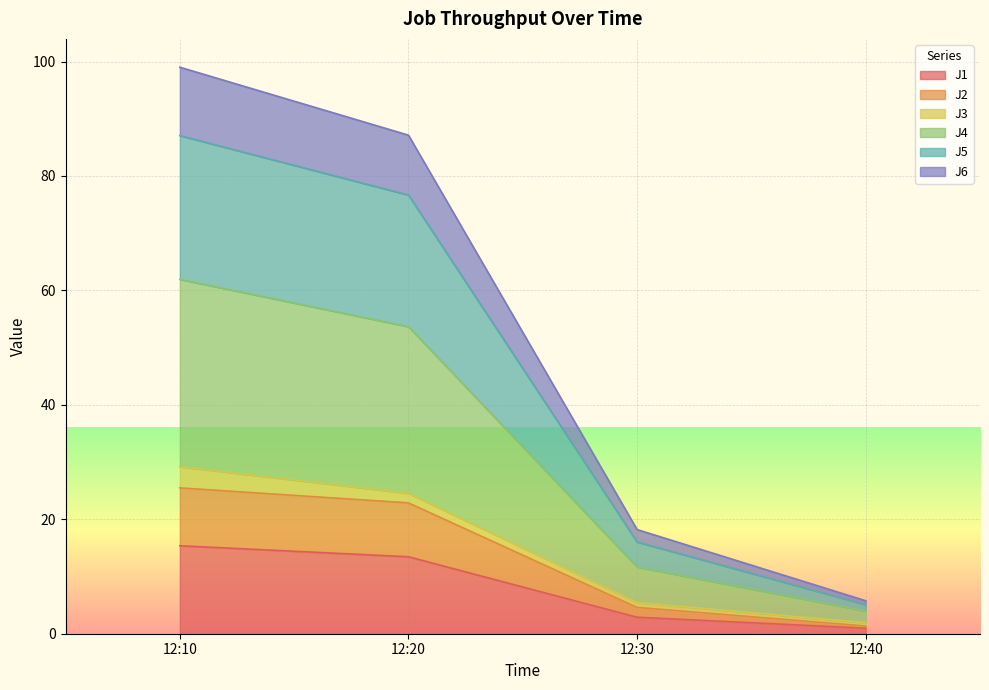

What is the highest value of the J1 series?

15.4